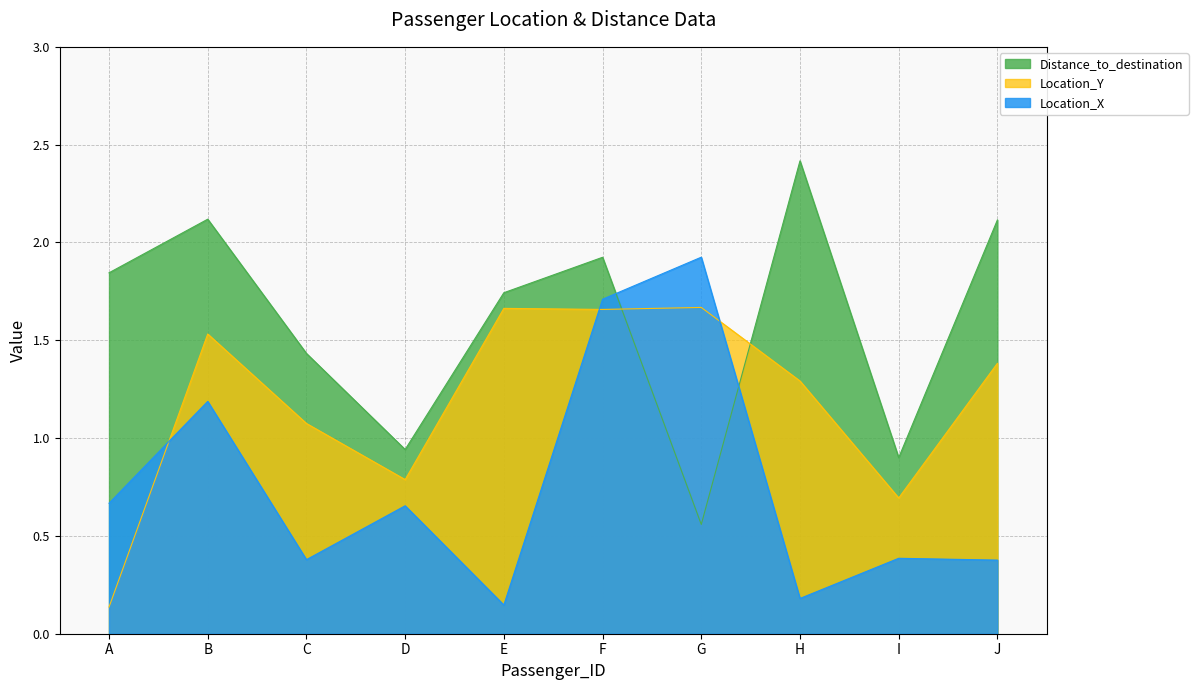

What value does the Location_X series have at B?

1.2